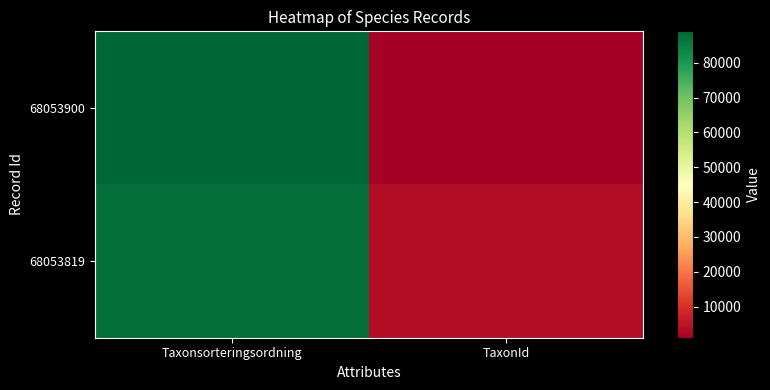

List the series in order of their peak value, highest first.

68053900, 68053819